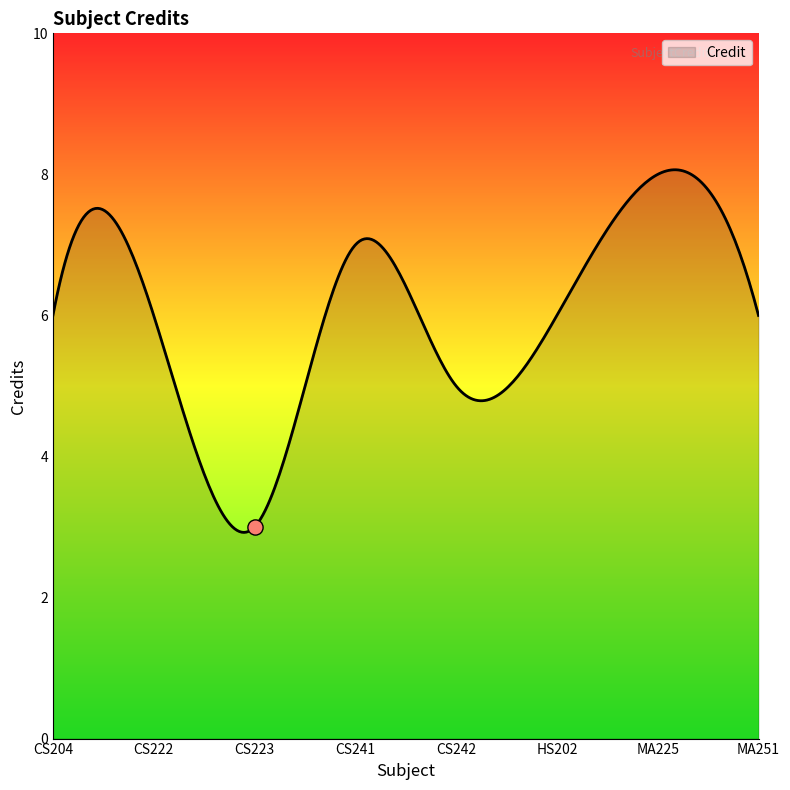

Approximately how many times larger is the value at MA251 compared to CS241?

0.9